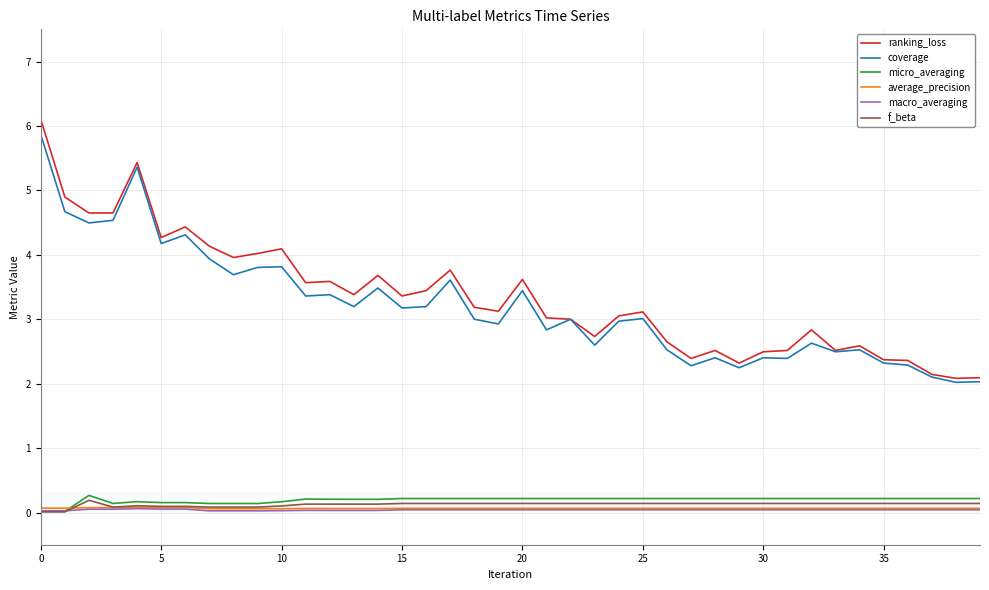

What is the greatest value displayed?

6.1